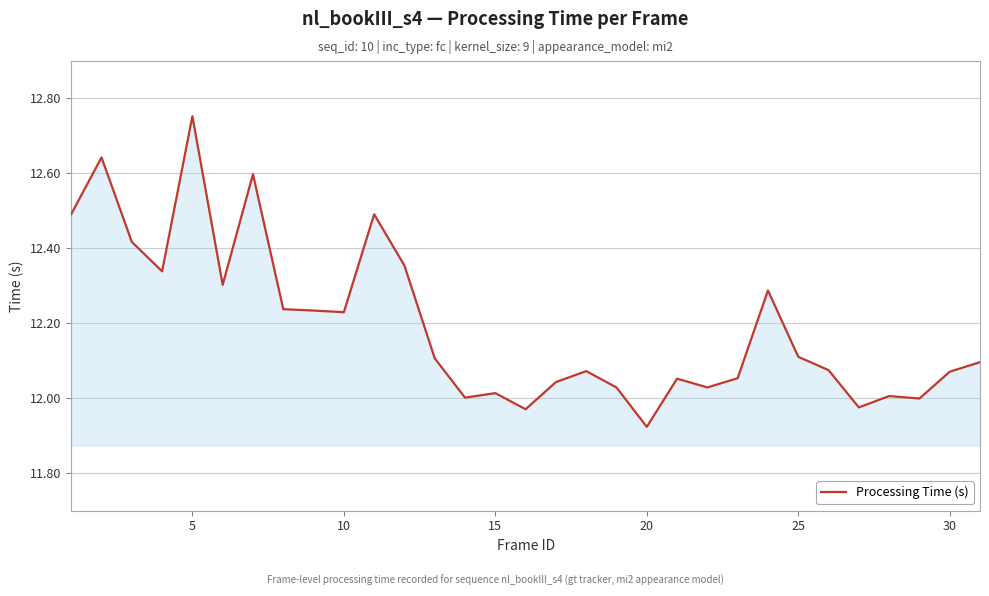

What is the difference between the maximum and minimum values?

0.8